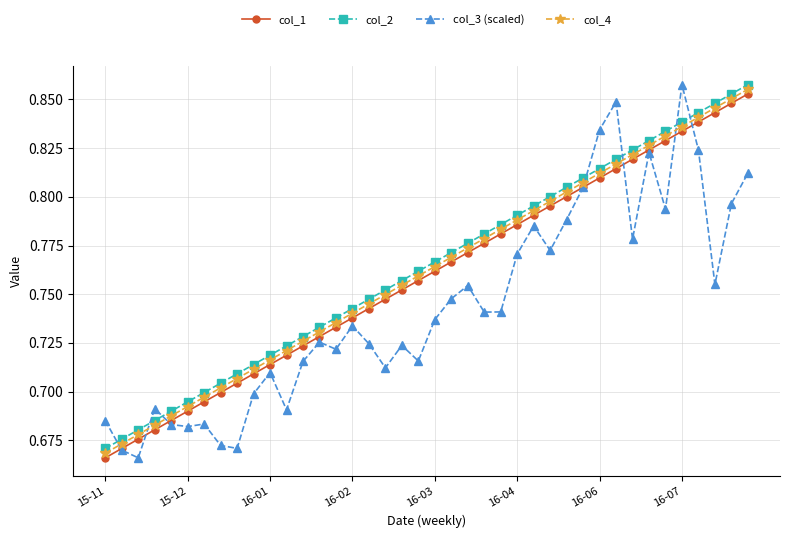

What is the difference between the second highest and minimum values in the col_2 series?

0.2